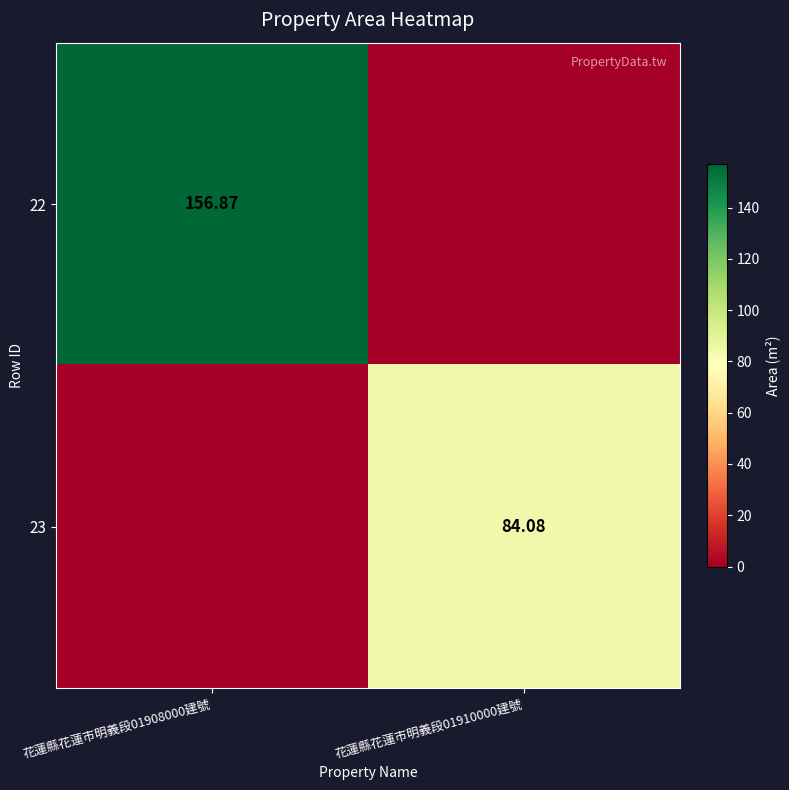

Count the number of categories in the chart.

2